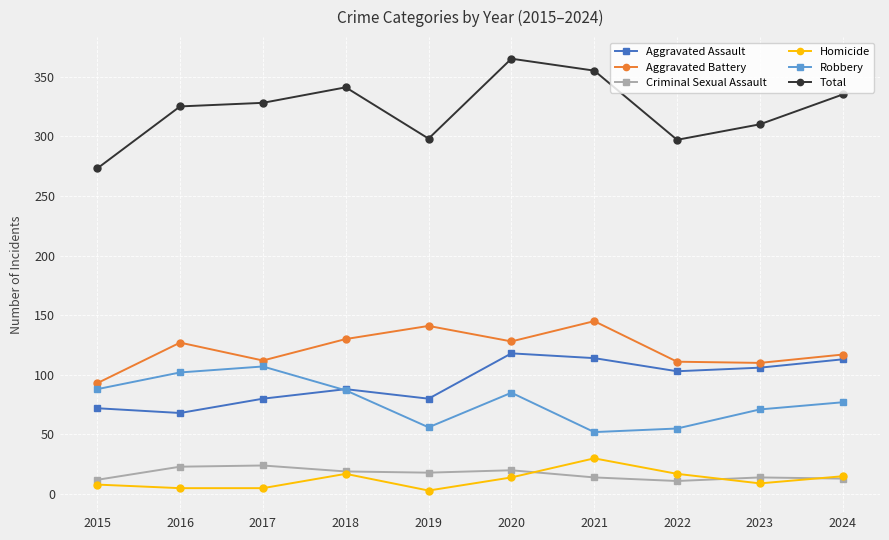

What is the minimum value shown in the chart?

3